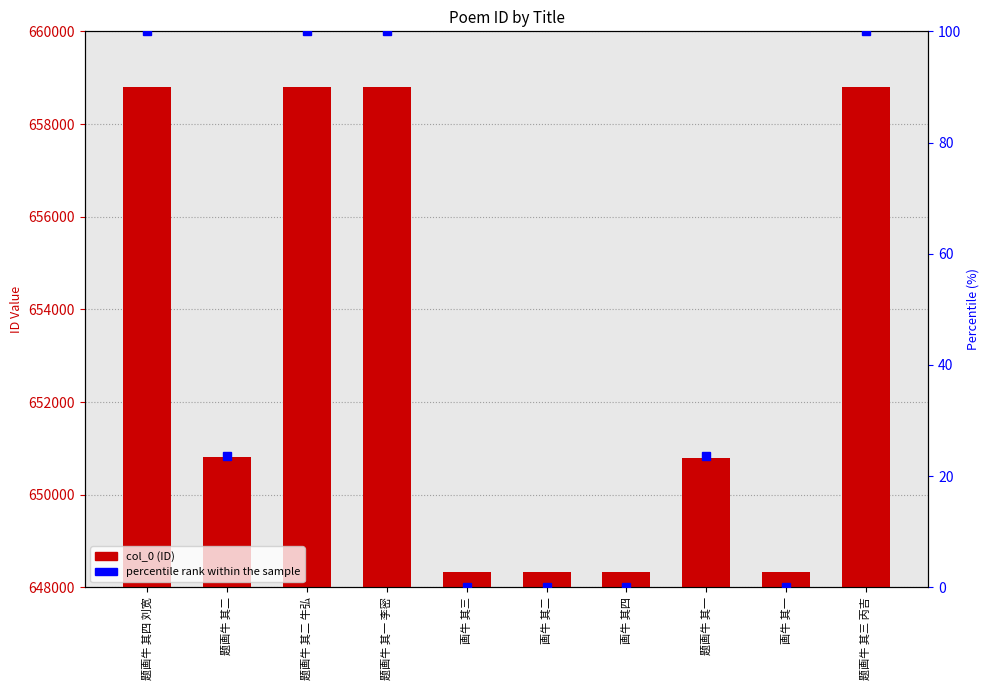

Which has a higher value, 题画牛 其四 刘宽 or 画牛 其三?

题画牛 其四 刘宽